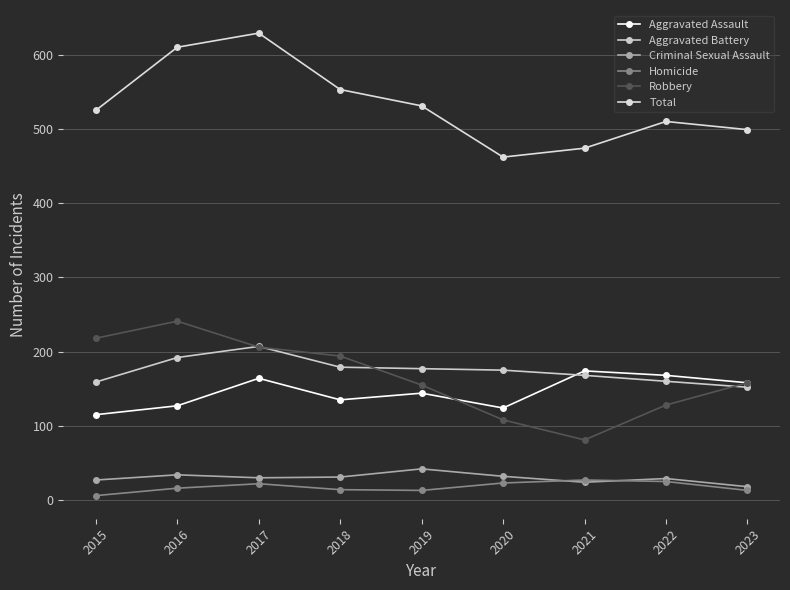

Is it true that Criminal Sexual Assault equals 53 at 2017?

False